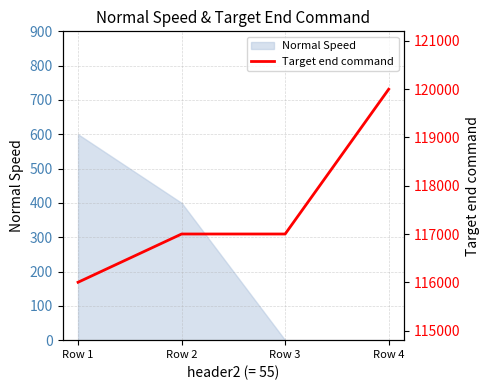

What is the maximum value shown in the chart?

120000